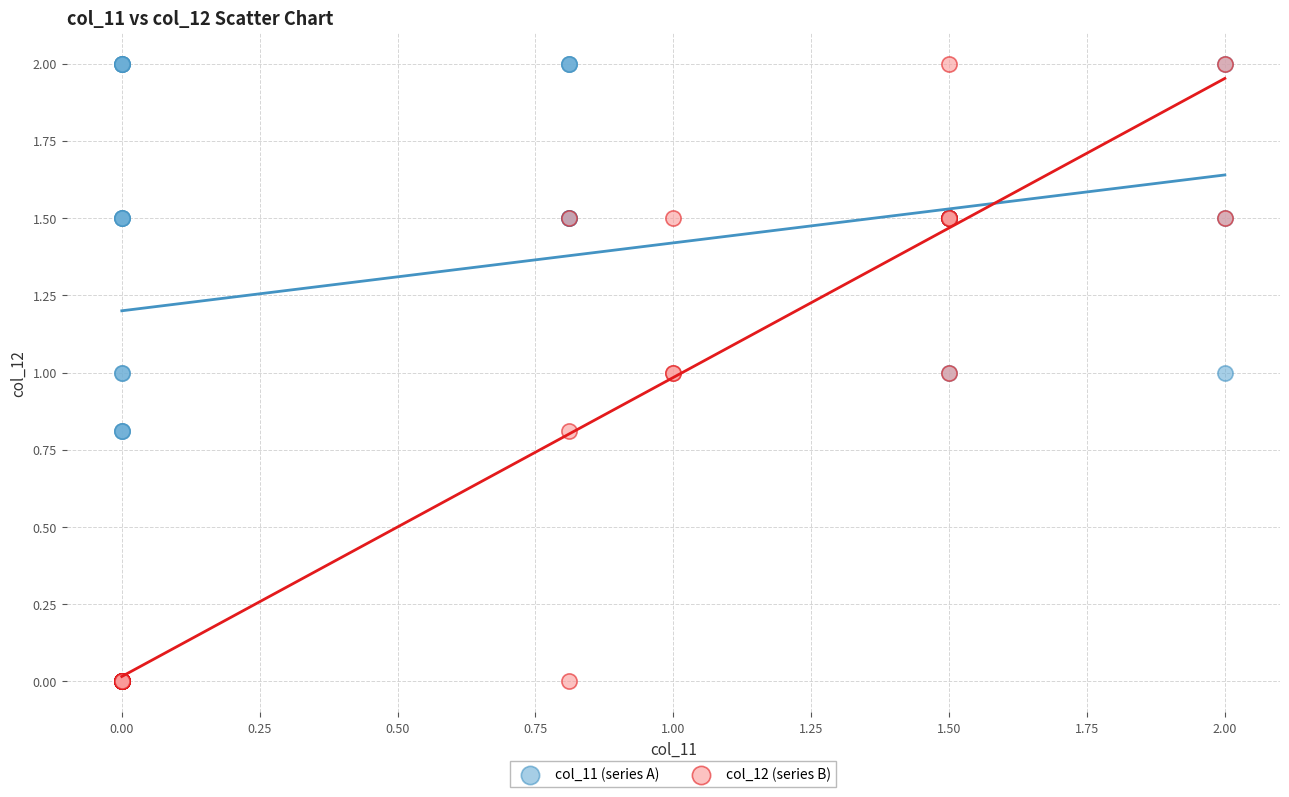

What are all the series names shown in the legend?

col_11 (series A), col_12 (series B)